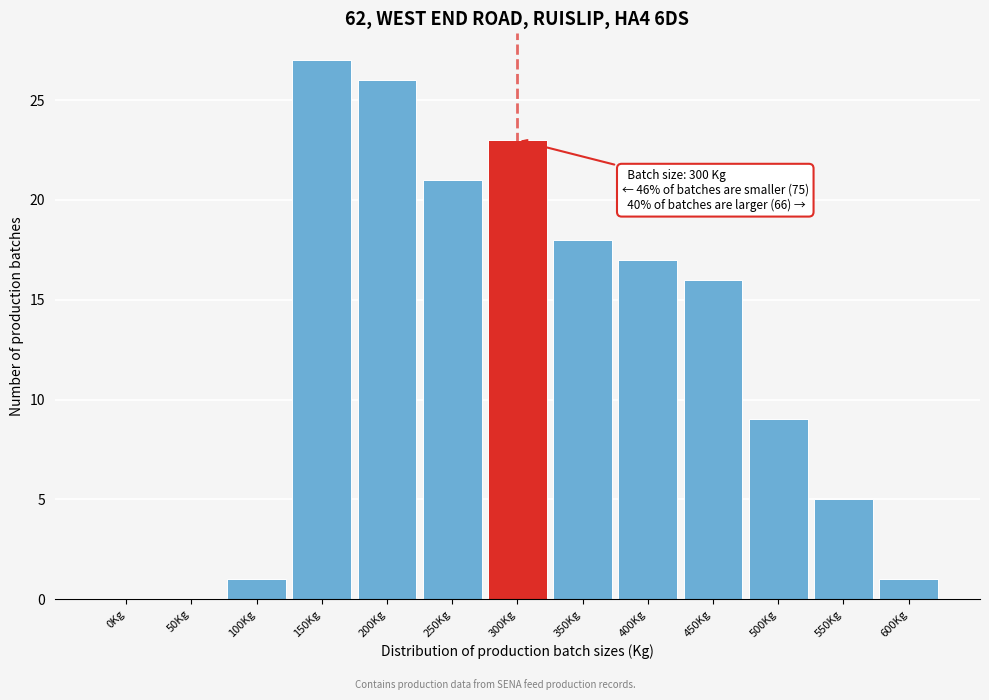

Reading right to left, extract all data points from this chart.

600Kg=1	550Kg=5	500Kg=9	450Kg=16	400Kg=17	350Kg=18	300Kg=23	250Kg=21	200Kg=26	150Kg=27	100Kg=1	50Kg=0	0Kg=0